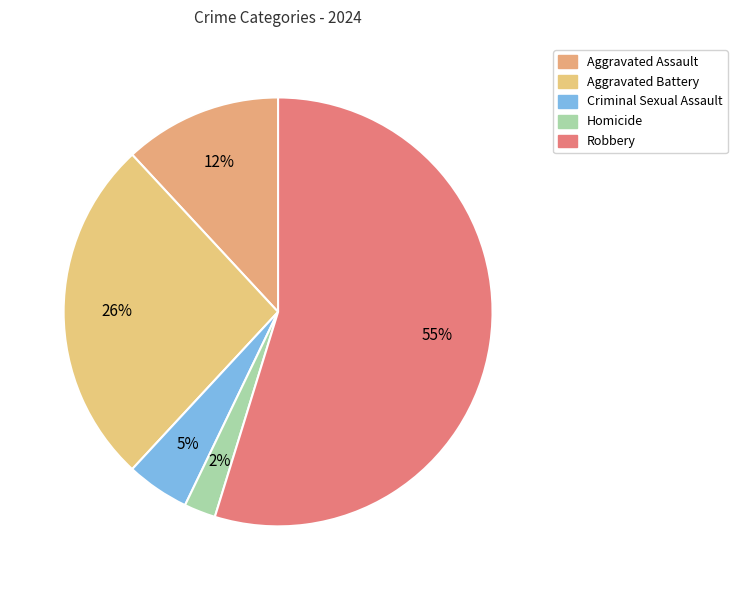

What percentage is the Criminal Sexual Assault slice, to the nearest percent?

5%